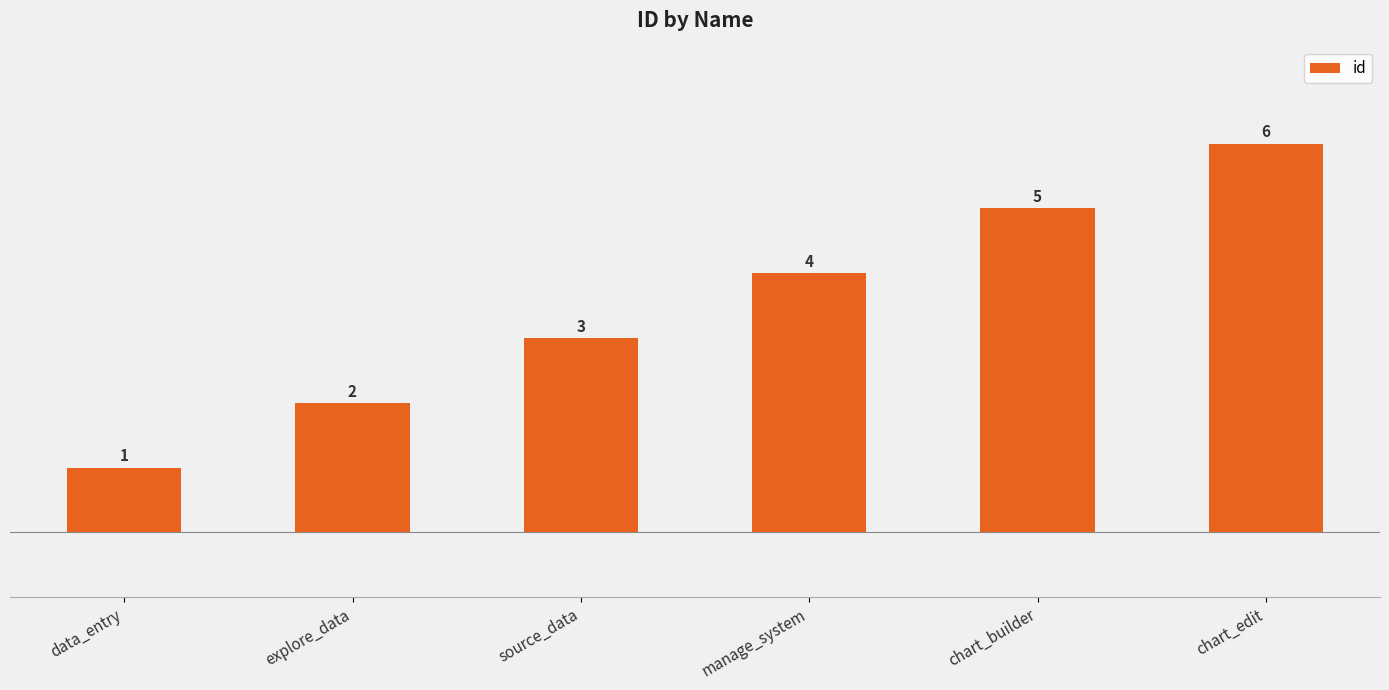

What is the greatest value displayed?

6